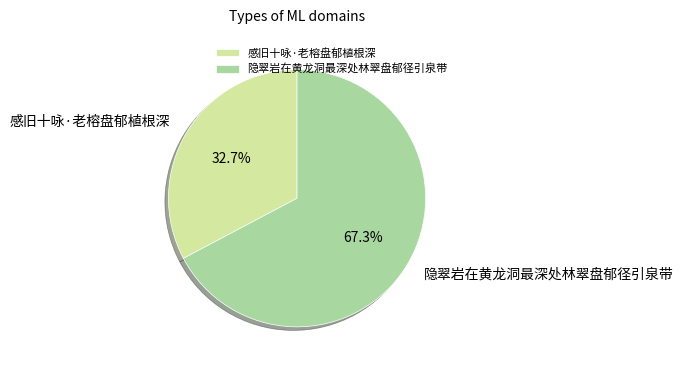

Is it true that 隐翠岩在黄龙洞最深处林翠盘郁径引泉带 is 75% of the pie?

False